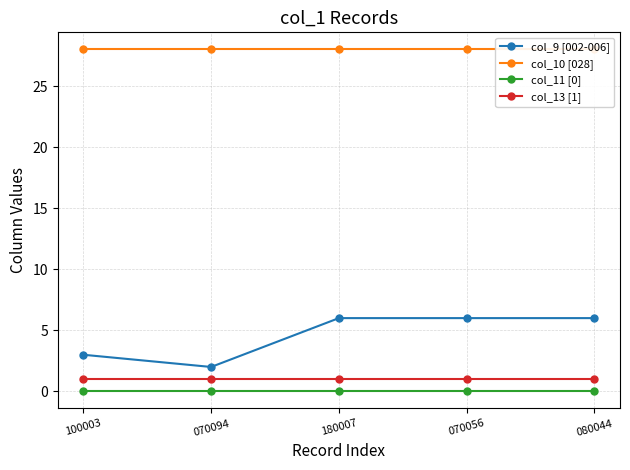

True or false: col_11 [0] and col_10 [028] intersect in this chart.

False